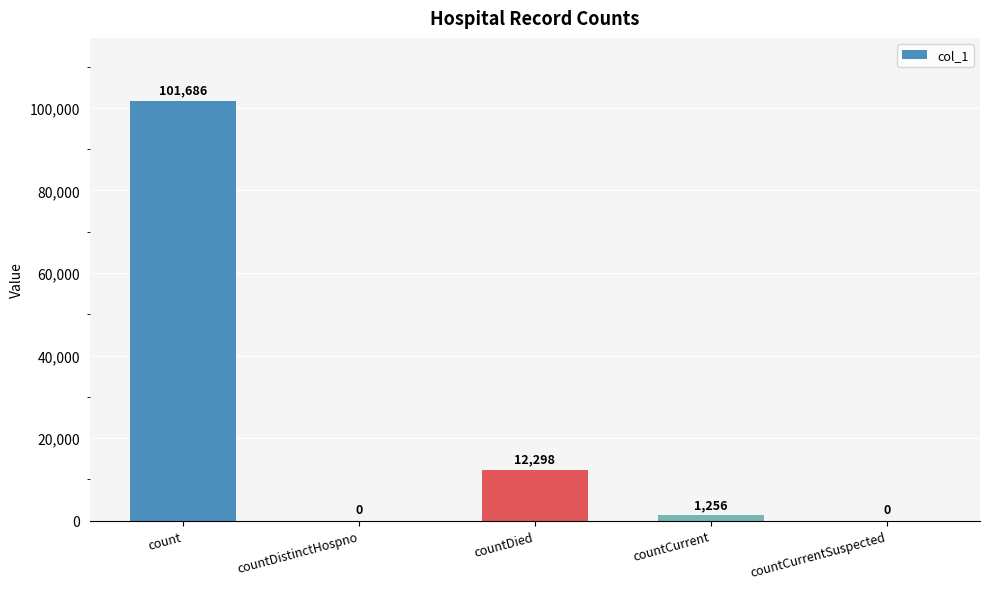

Reading left to right, list all the values displayed in this chart.

101686	0	12298	1256	0